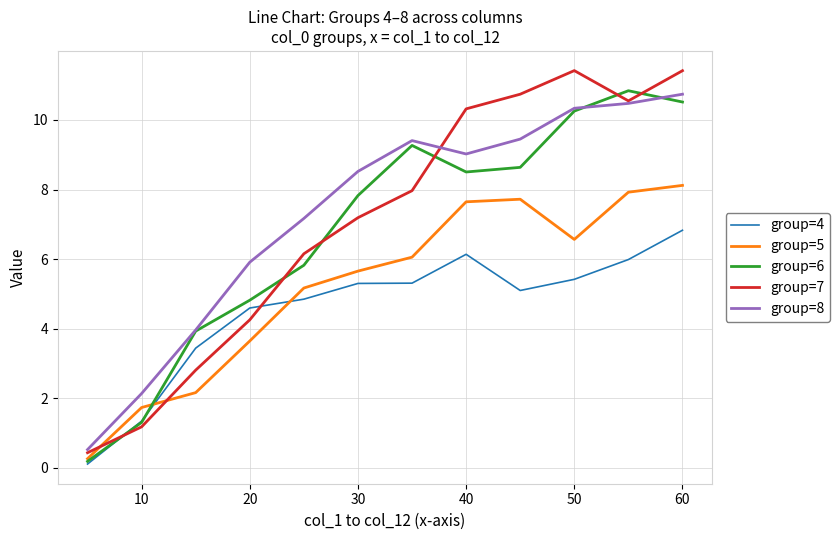

What is the greatest value displayed?

11.4